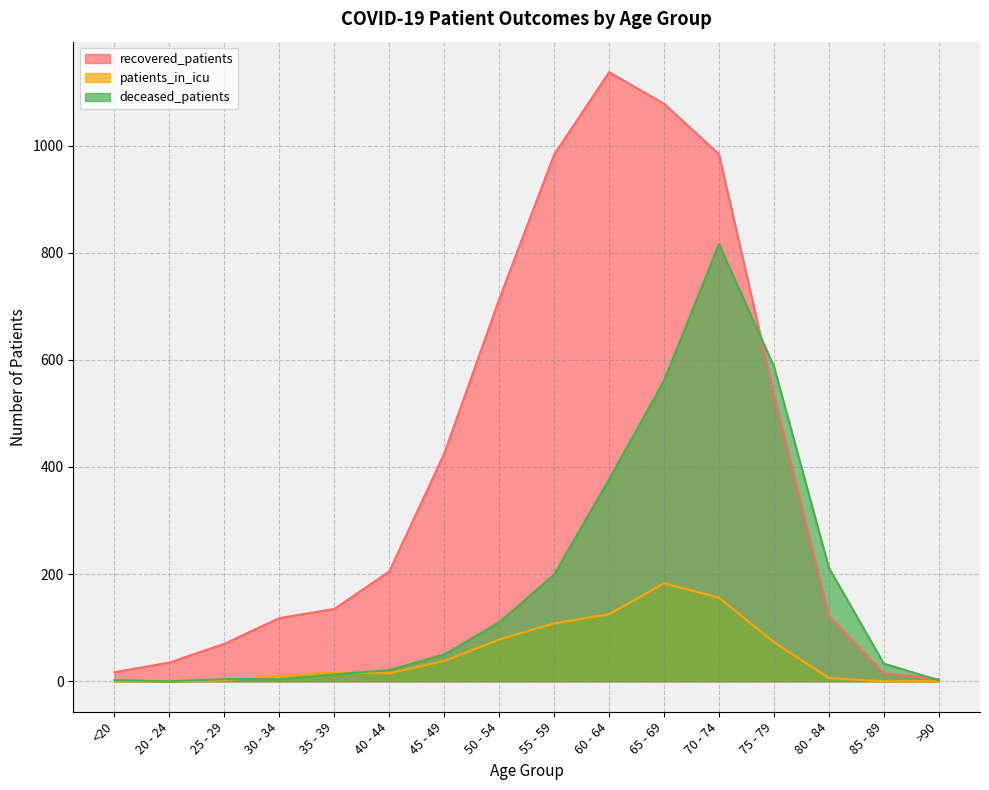

Rank the series at <20 from highest to lowest value.

recovered_patients, deceased_patients, patients_in_icu